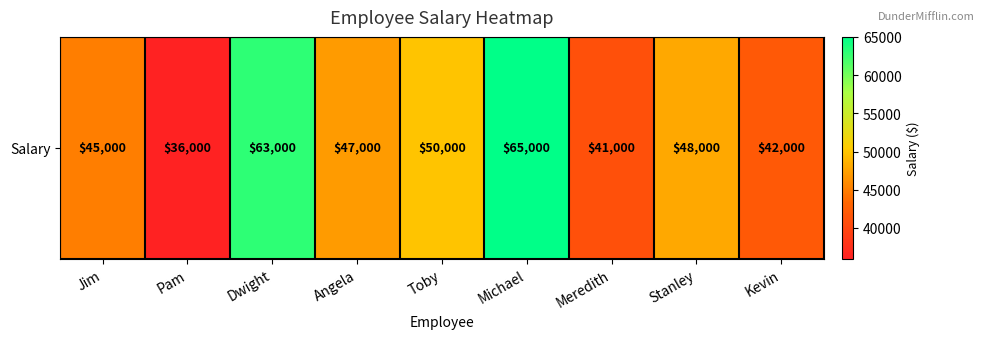

The value at Toby is 50000. True or false?

True